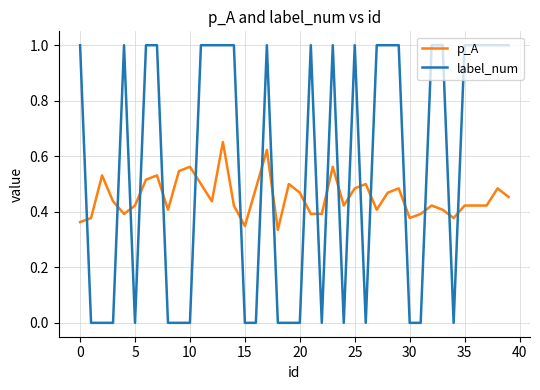

How many intersections are there between label_num and p_A?

20